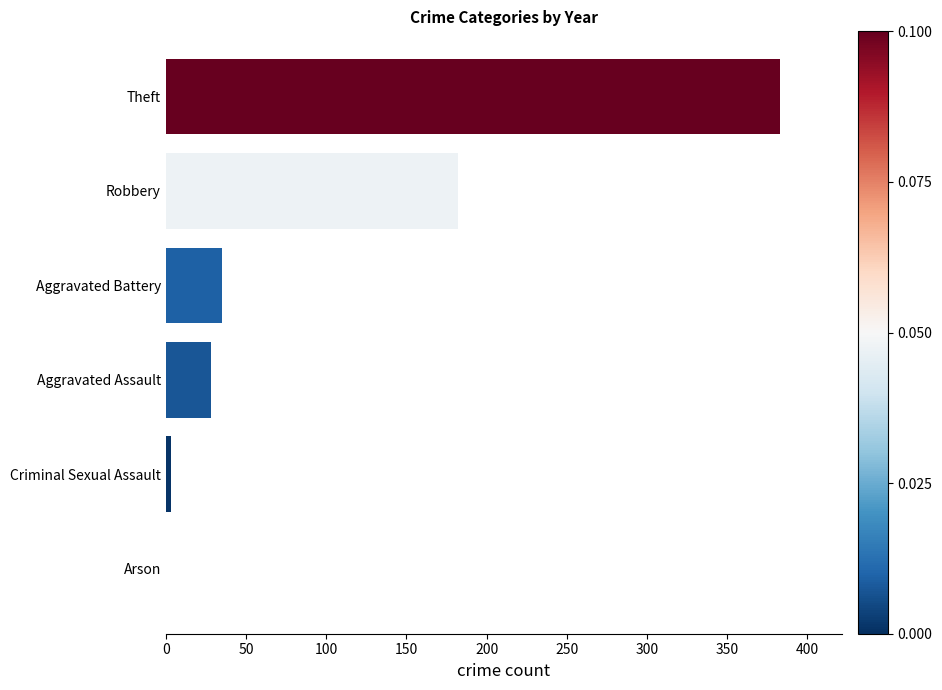

What value does the data have at Robbery?

182